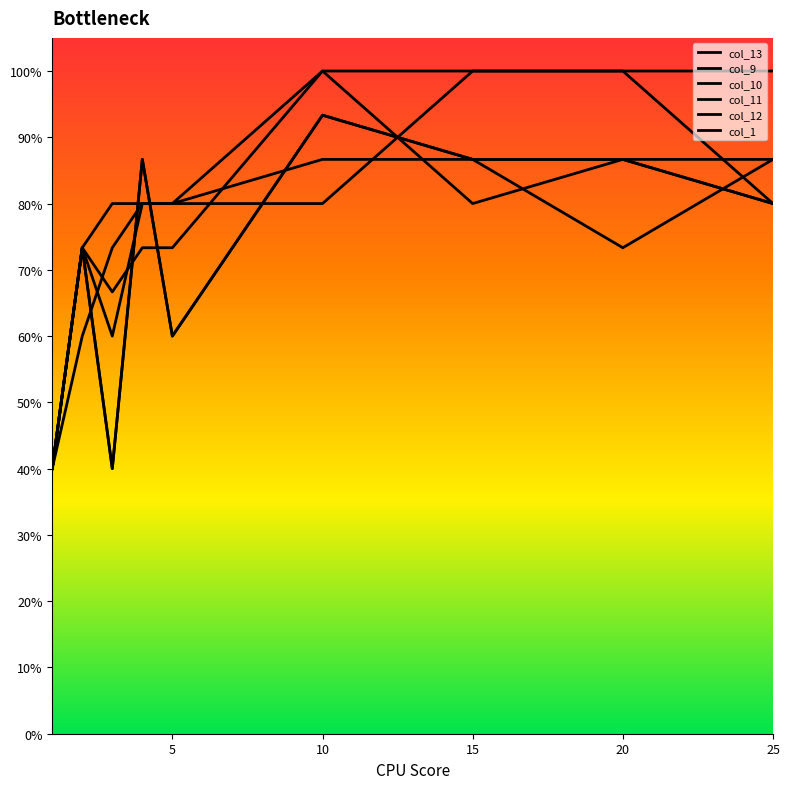

How many interior local valleys does the col_1 series have?

1